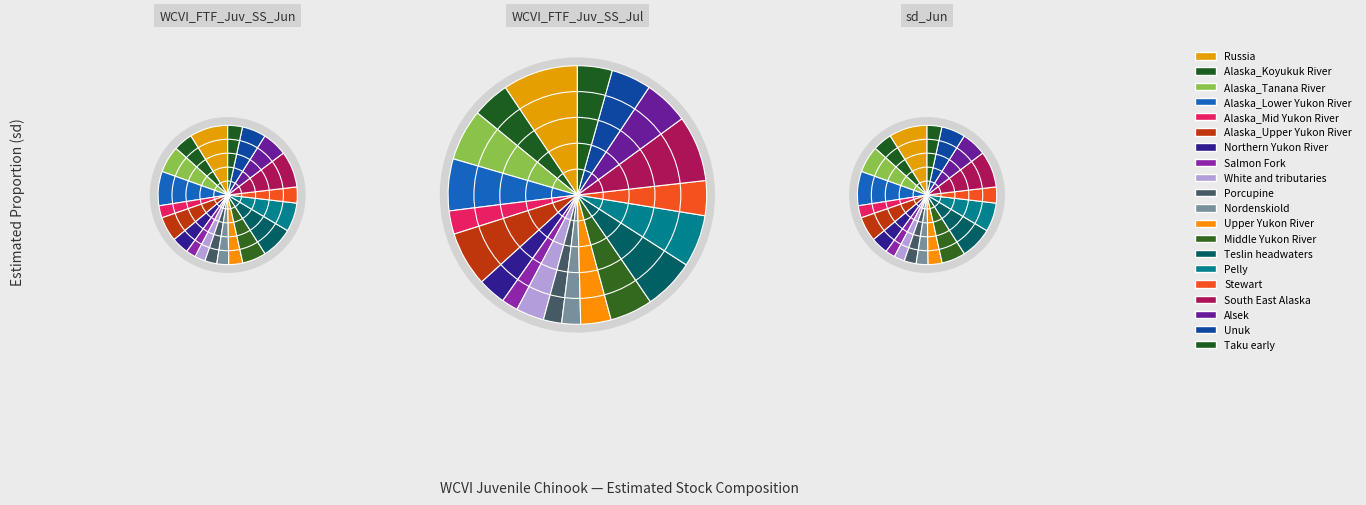

The Salmon Fork slice represents 2% of the pie. True or false?

True